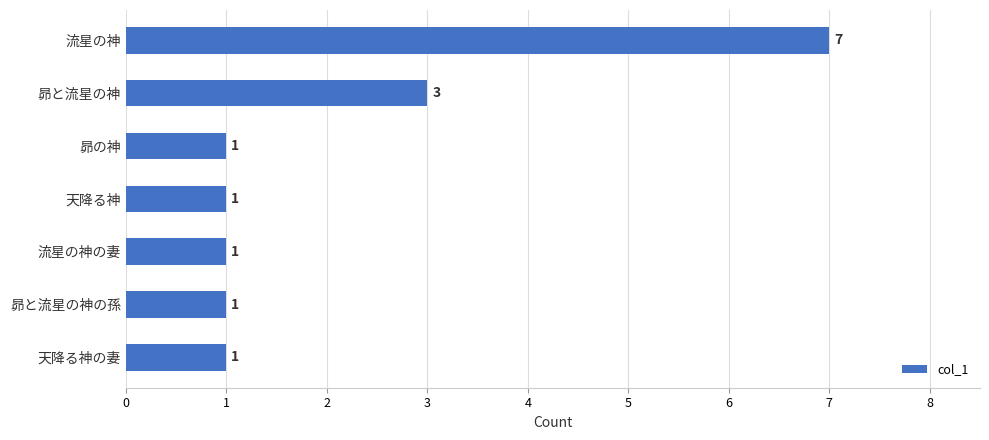

How many values are between 1 and 3?

6